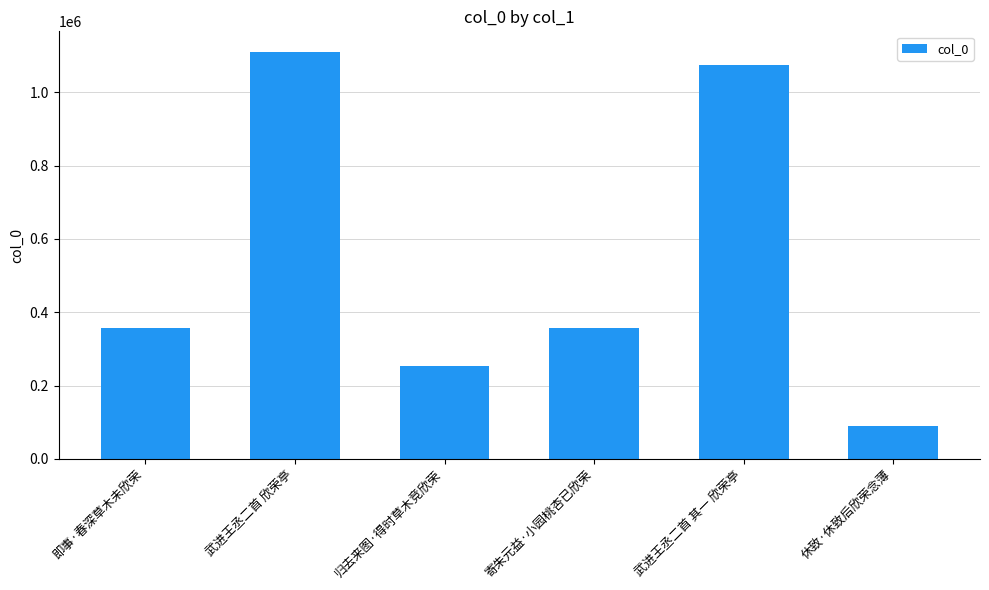

Count the number of data series in this chart.

1